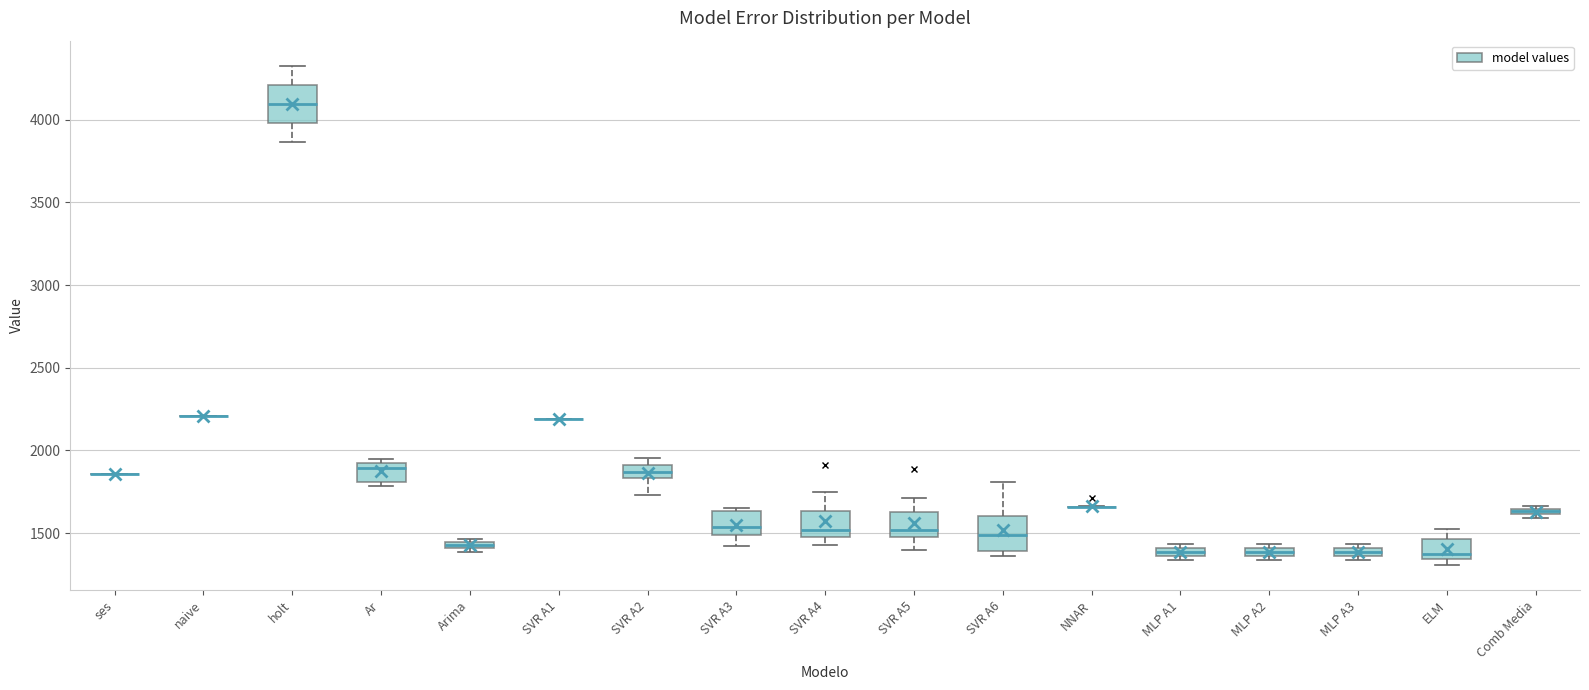

Where is the lower edge of the box for MLP A1 on the y-axis? The values are not printed on the chart, so give them approximately, as read against the axis.

1350